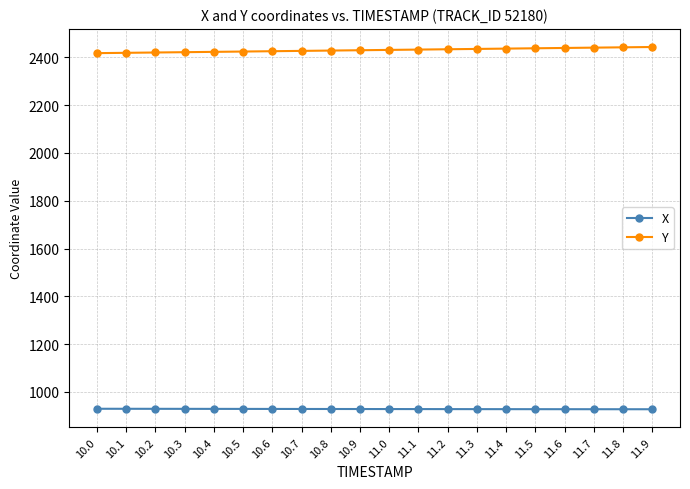

The Y series shows 2432.4 at 11.1. True or false?

True